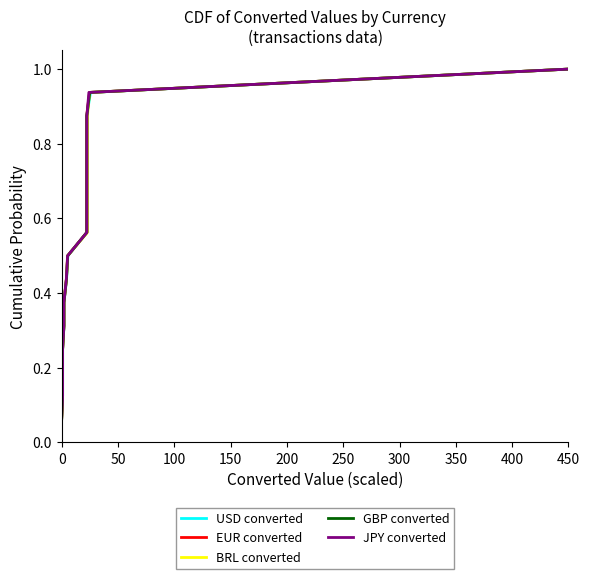

True or false: EUR converted and USD converted cross at least once.

False